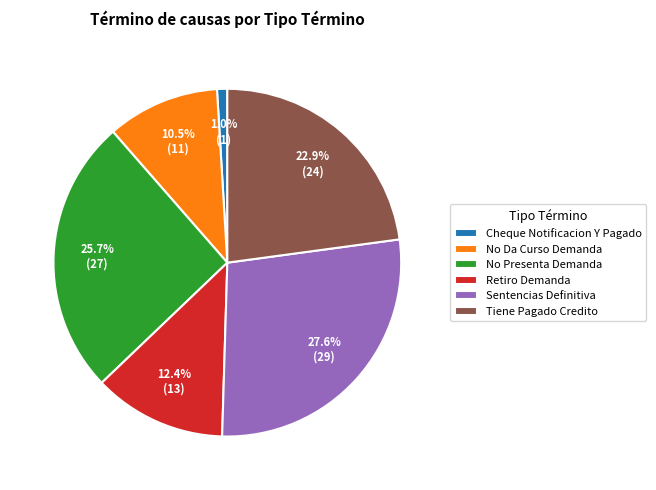

Count the number of slices in the pie.

6